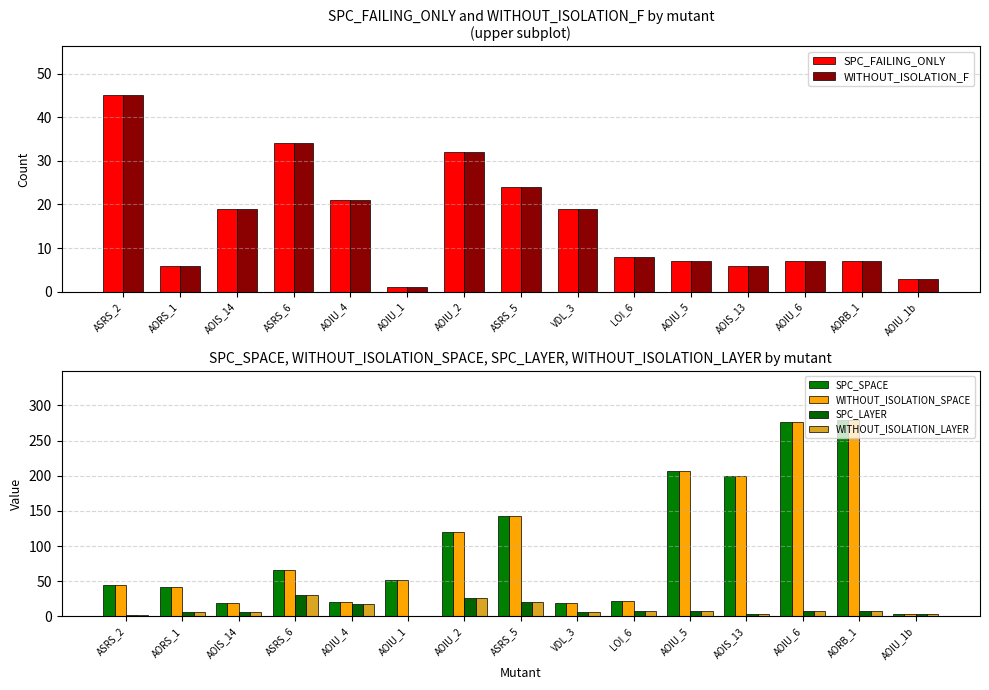

Between AORS_1 and AOIU_5, which series saw the biggest shift?

SPC_SPACE